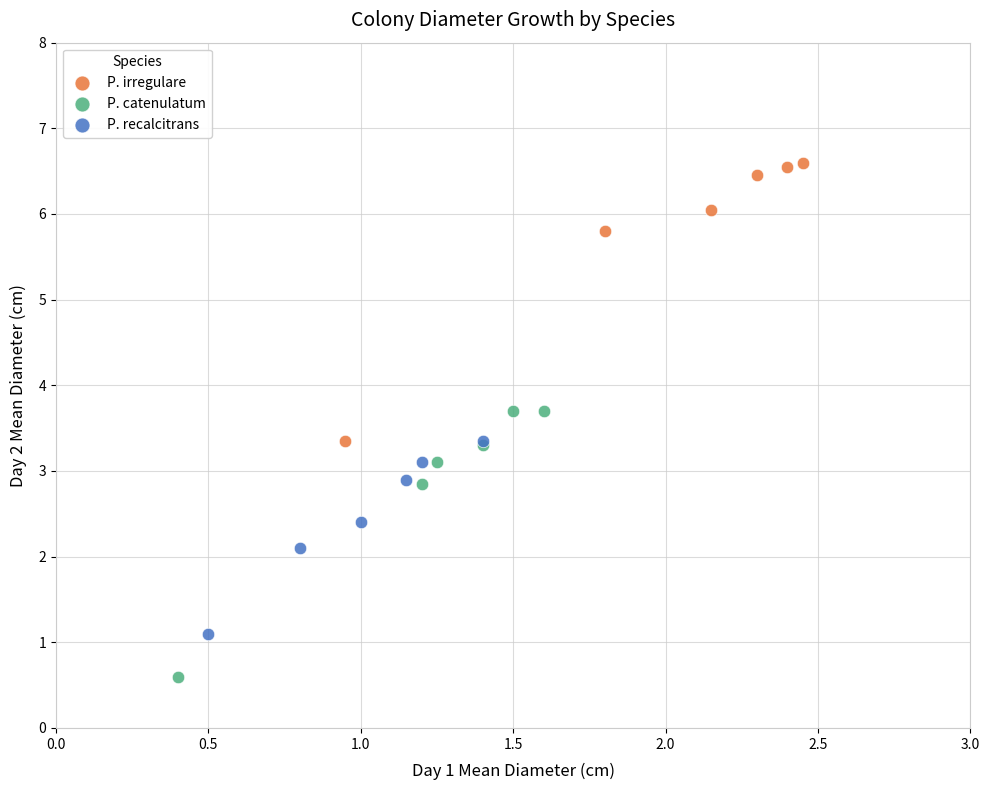

Which series reaches the maximum Y coordinate?

P. irregulare